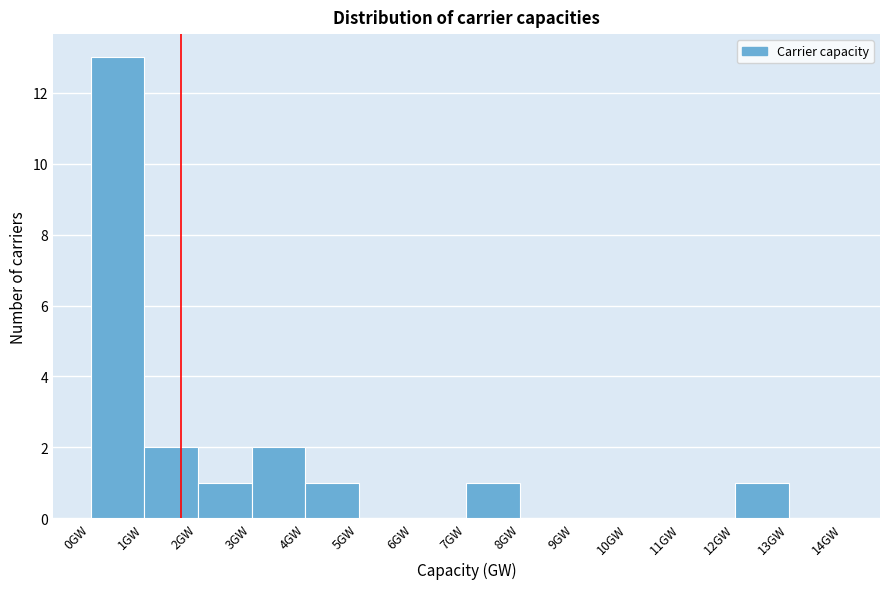

Reading left to right, transcribe this chart: for each bar, give the range it covers on the x-axis and its height. The values are not printed on the chart, so give them approximately, as read against the axis.

0 to 1: 13
1 to 2: 2
2 to 3: 1
3 to 4: 2
4 to 5: 1
5 to 6: 0
6 to 7: 0
7 to 8: 1
8 to 9: 0
9 to 10: 0
10 to 11: 0
11 to 12: 0
12 to 13: 1
13 to 14: 0